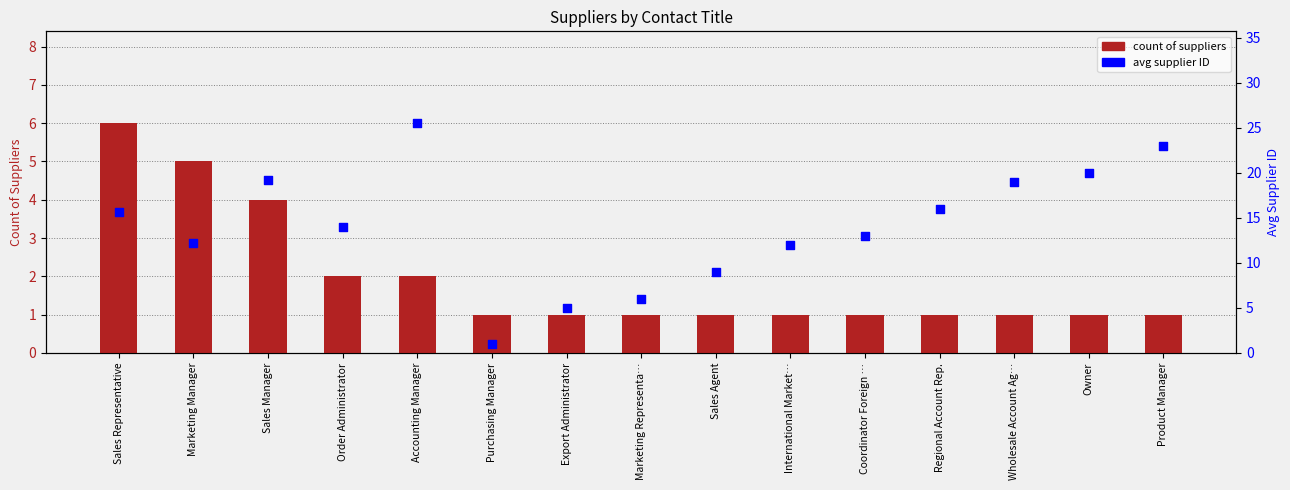

Which series has the largest total across all categories?

avg supplier ID